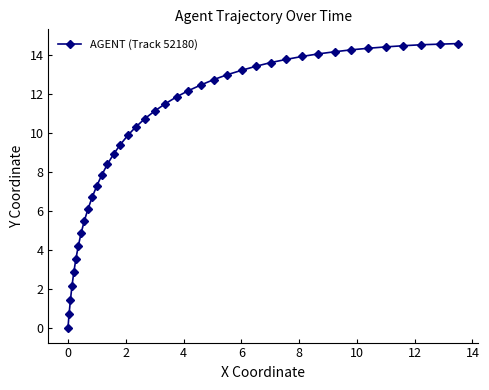

What is the value of the 20th point from the left?

11.1